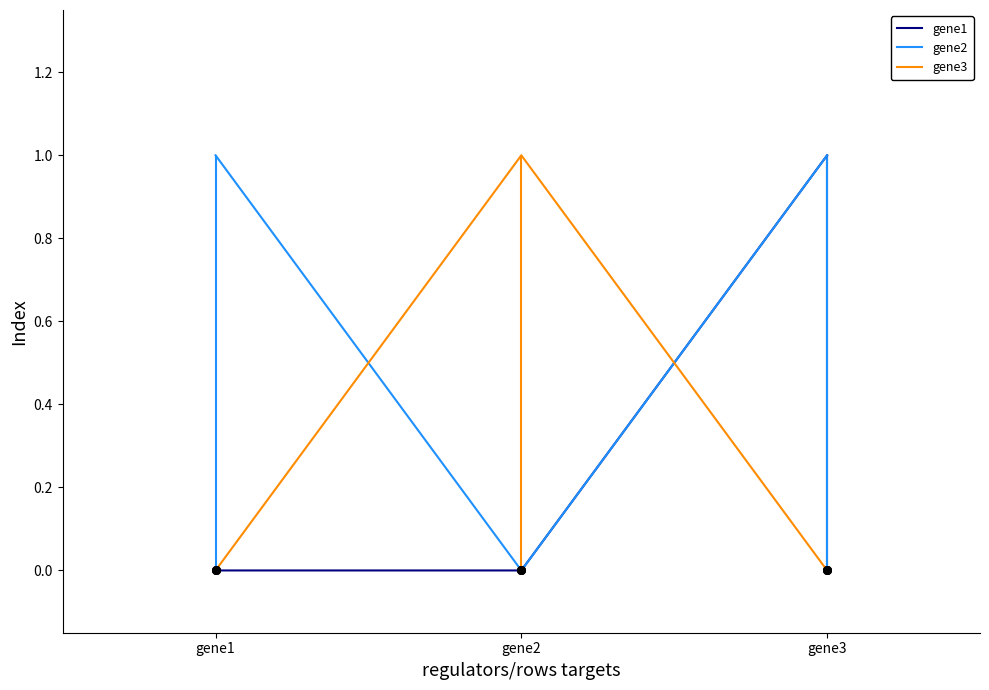

Between gene1 and gene3, which series saw the biggest shift?

gene1